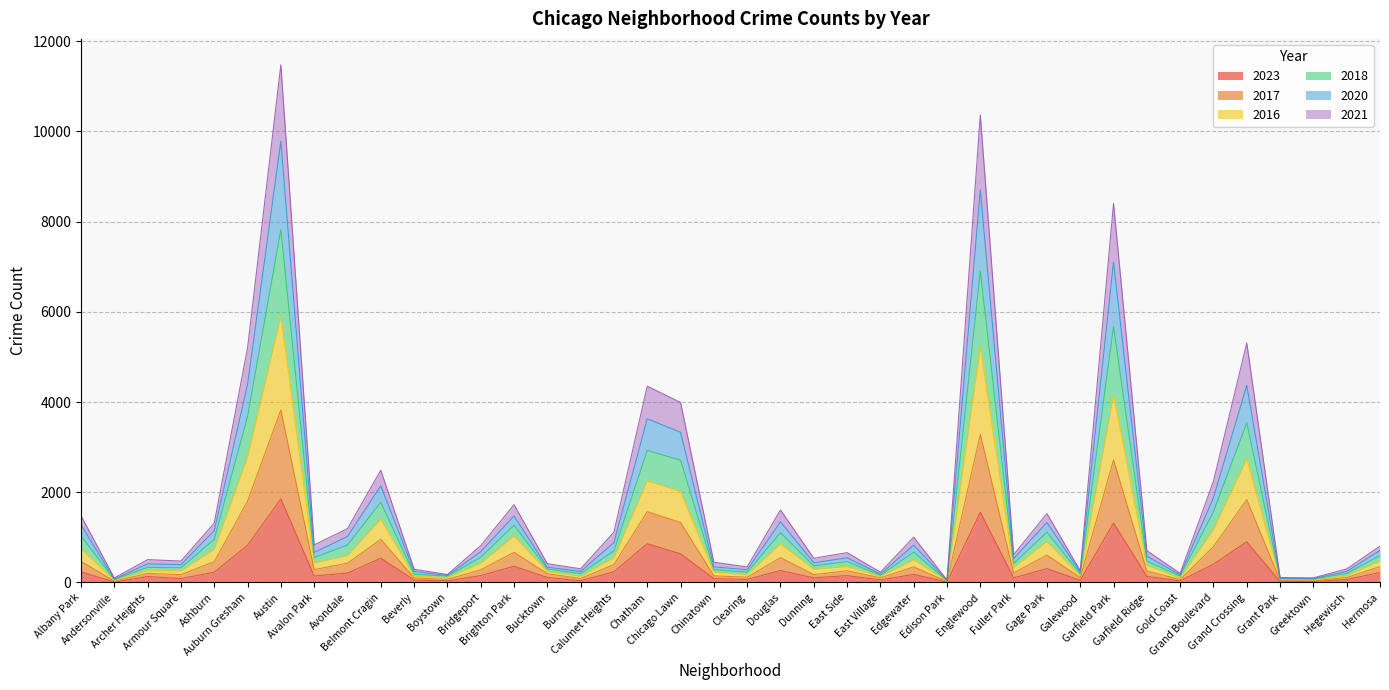

What are all the series names shown in the legend?

2023, 2017, 2016, 2018, 2020, 2021